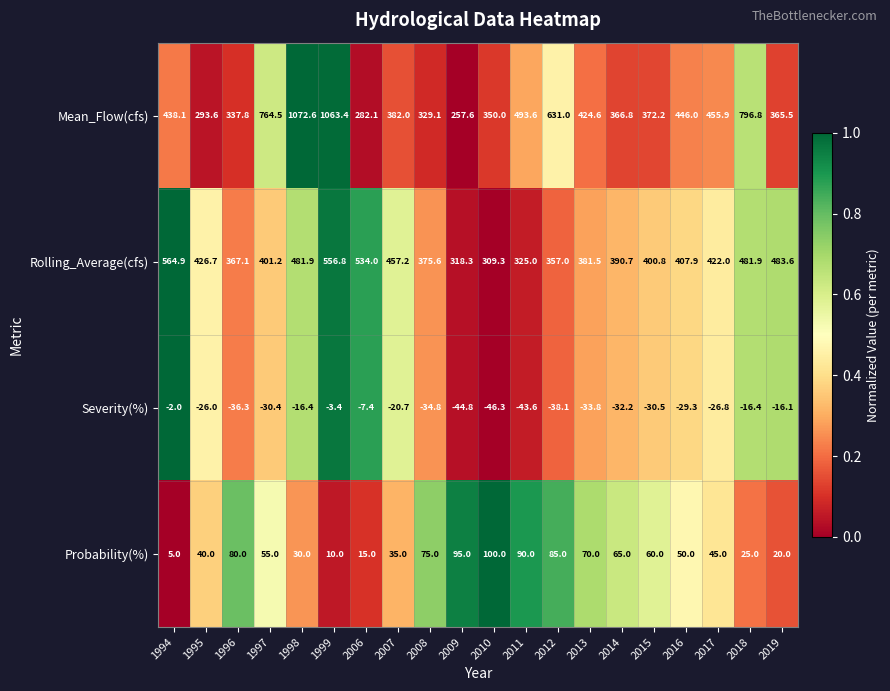

Which series has the largest total across all categories?

Mean_Flow(cfs)